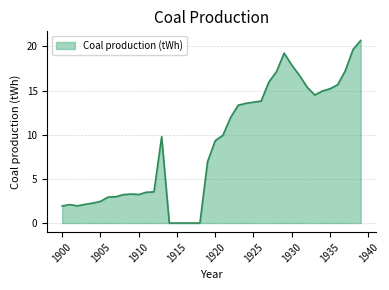

What is the difference between the maximum and minimum values?

20.7